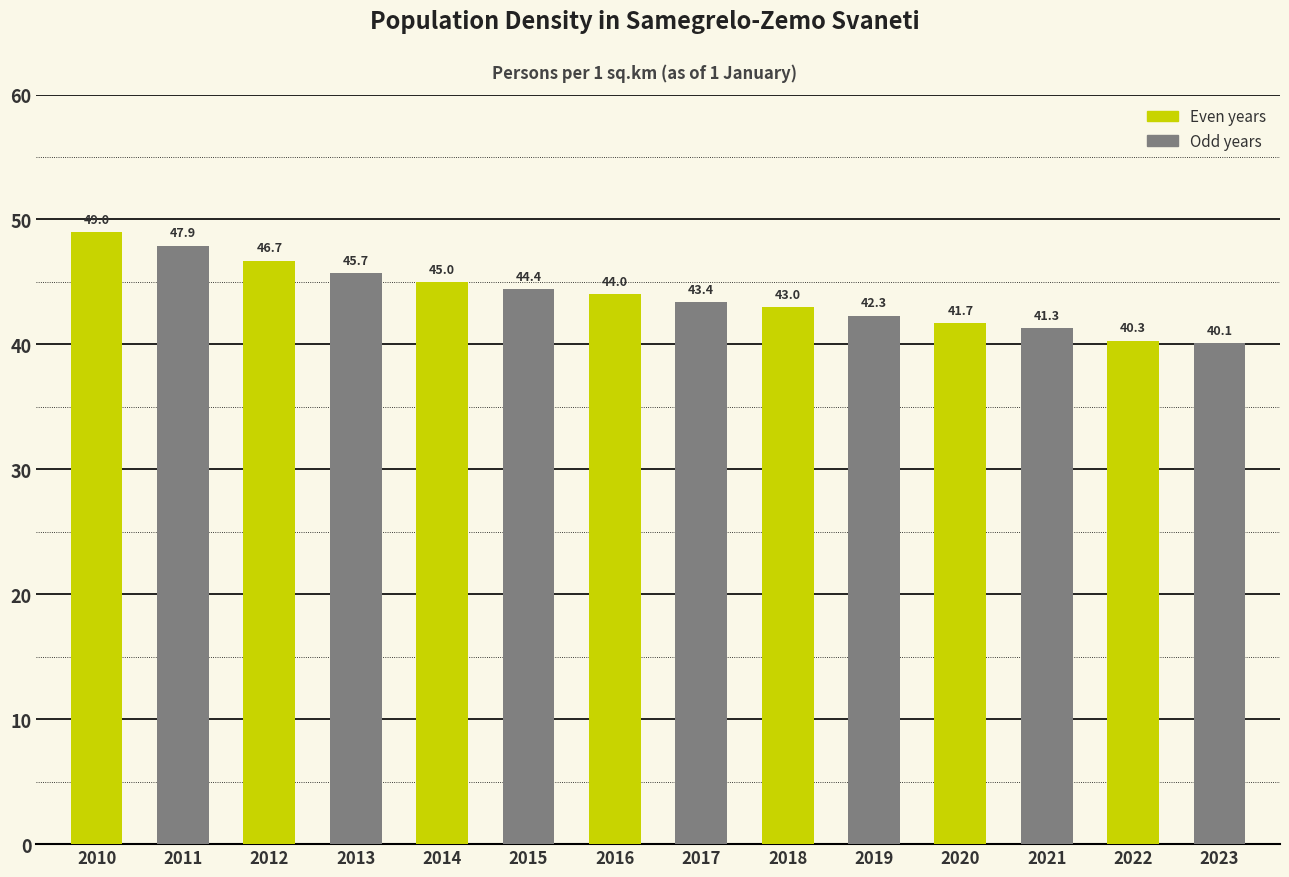

What value does the data have at 2021?

41.3